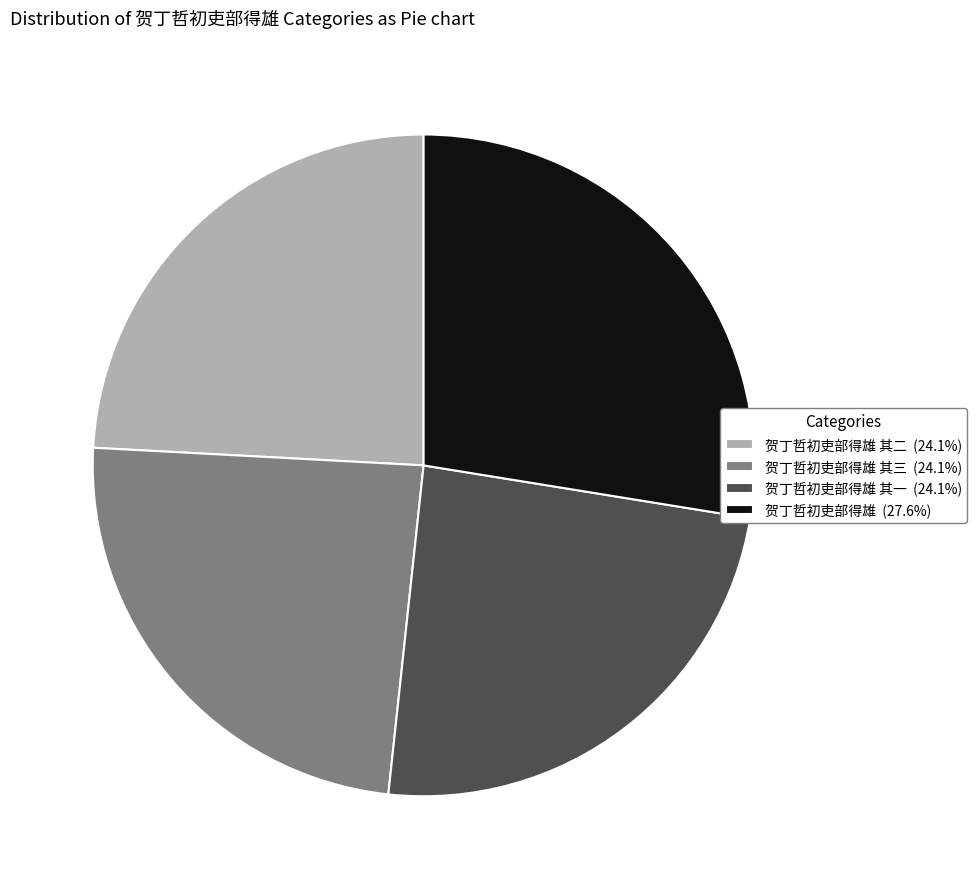

Is the sum of 贺丁哲初吏部得雄 其二 (24.1%) and 贺丁哲初吏部得雄 (27.6%) greater than half?

Yes